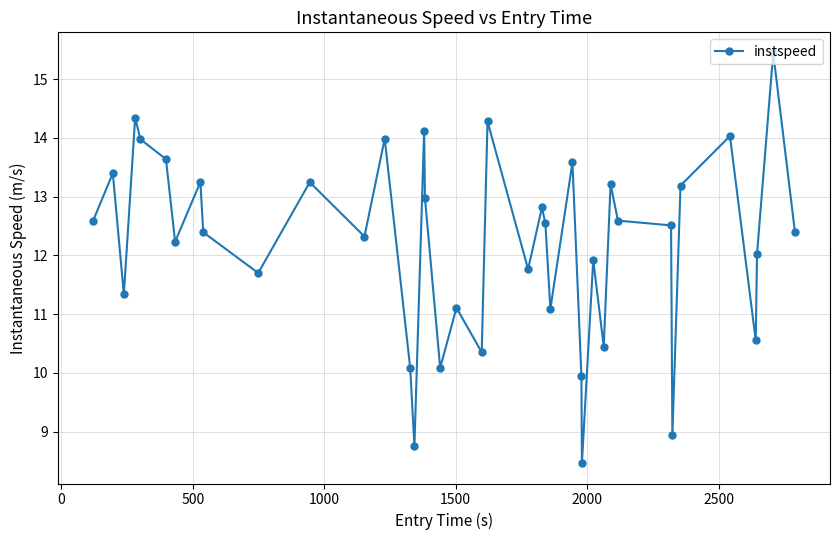

How many distinct data groups are displayed?

1